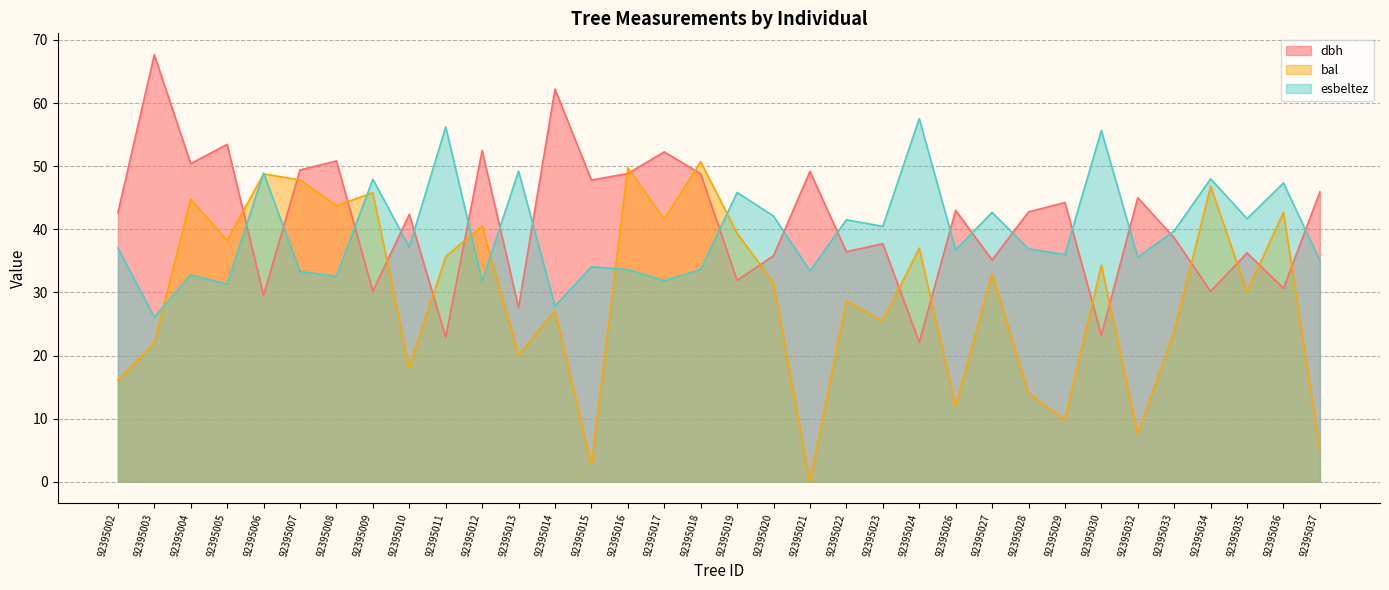

Is the value of esbeltez at 92395034 greater than the value of dbh at 92395023?

Yes